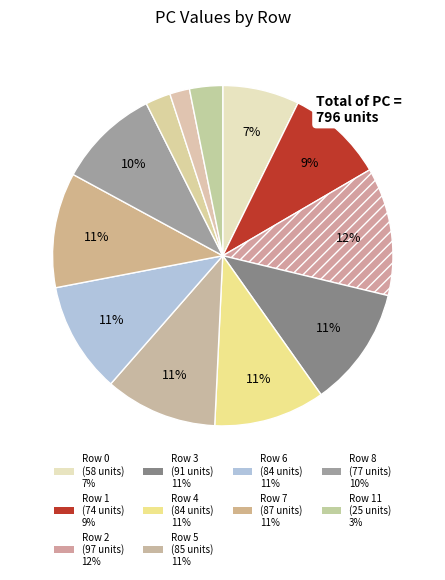

Does any single category account for the majority?

No